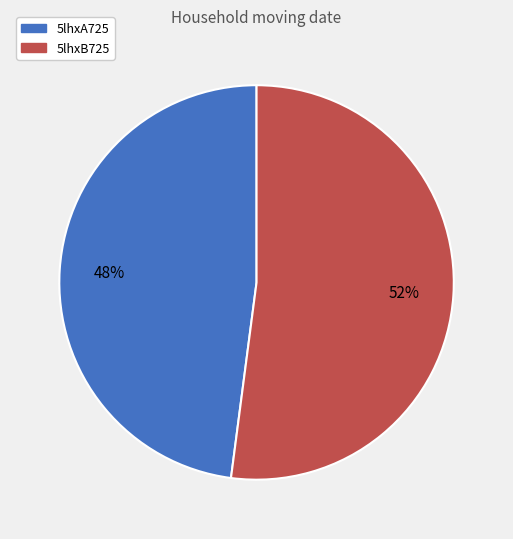

Which slice is the largest?

5lhxB725